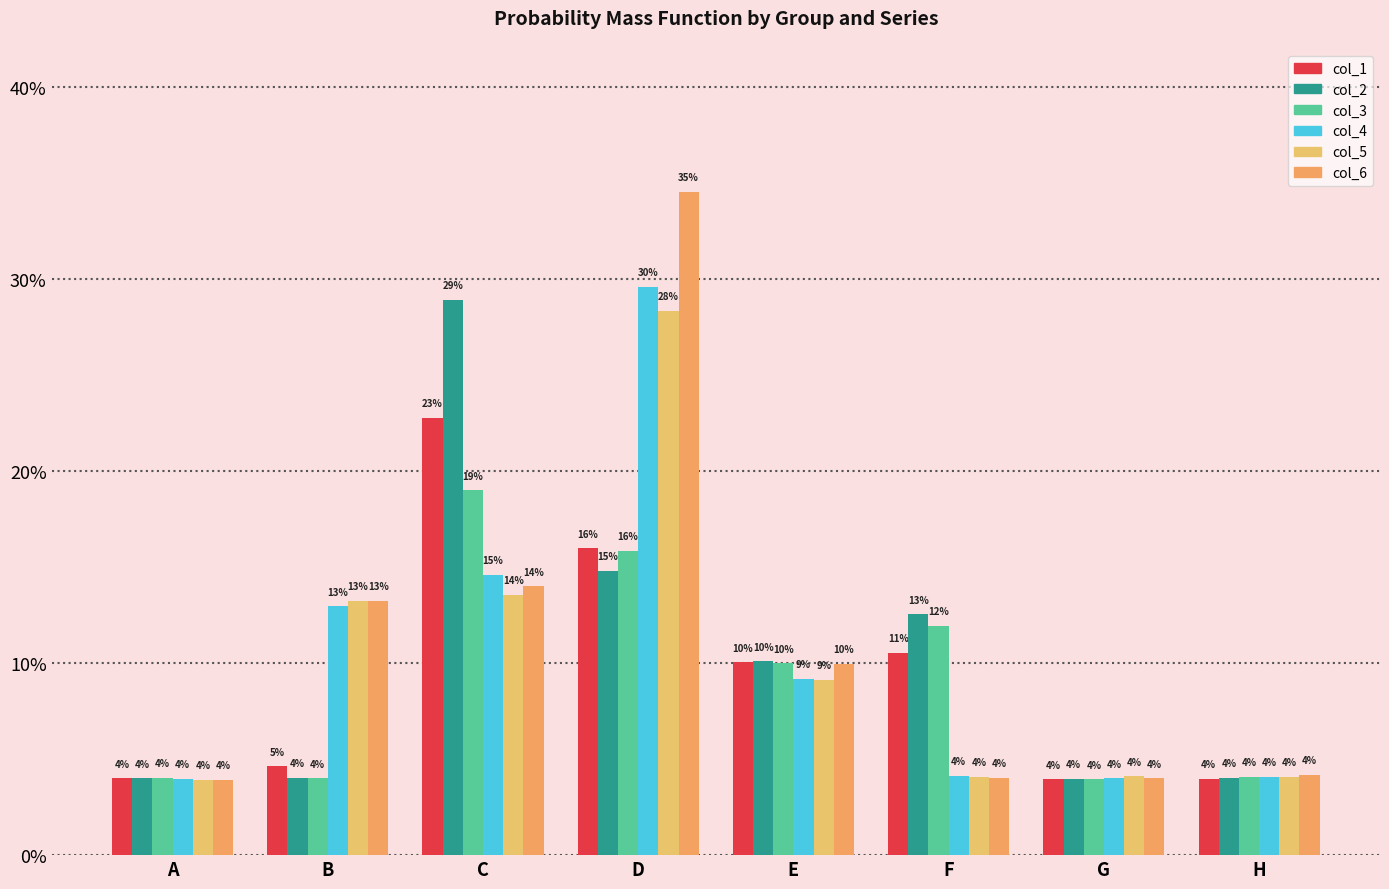

Which series has the widest spread of values?

col_6